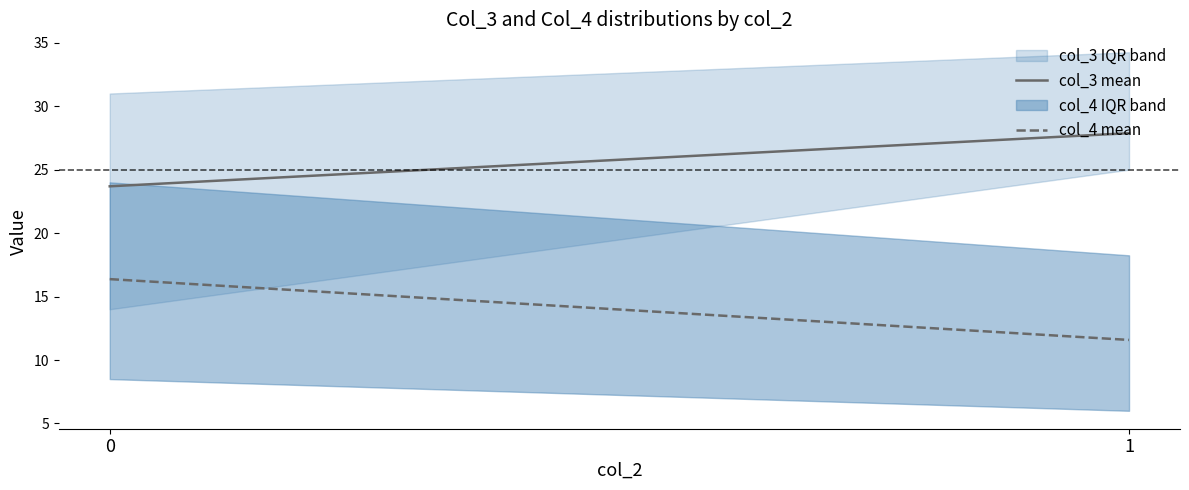

Between 0 and 1, which series saw the biggest shift?

col_4 mean